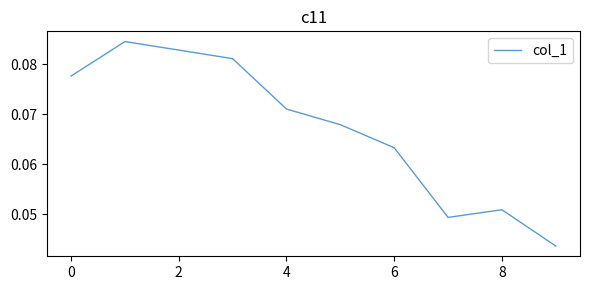

Is this an area chart (filled region under the line)?

No